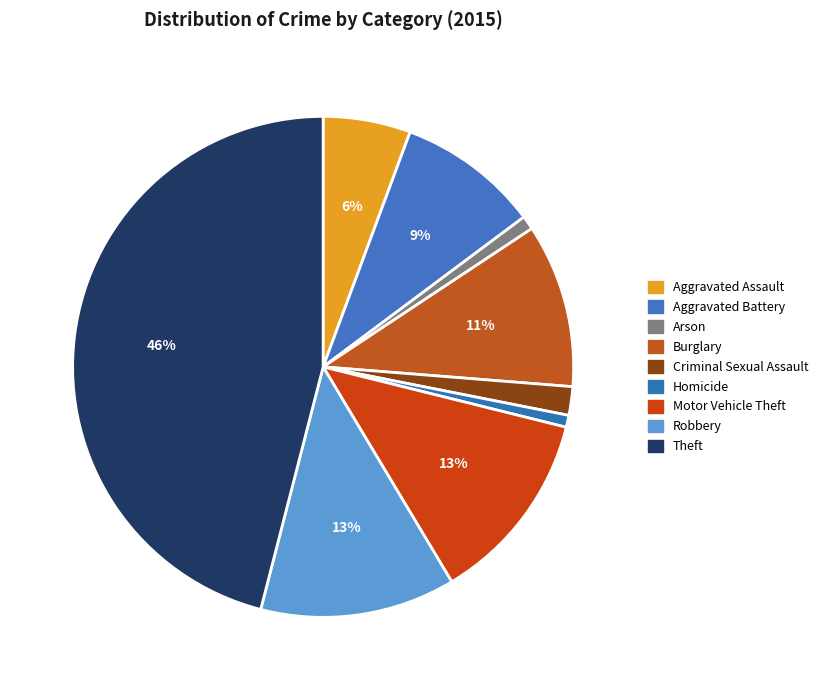

What percentage is the Aggravated Assault slice, to the nearest percent?

6%